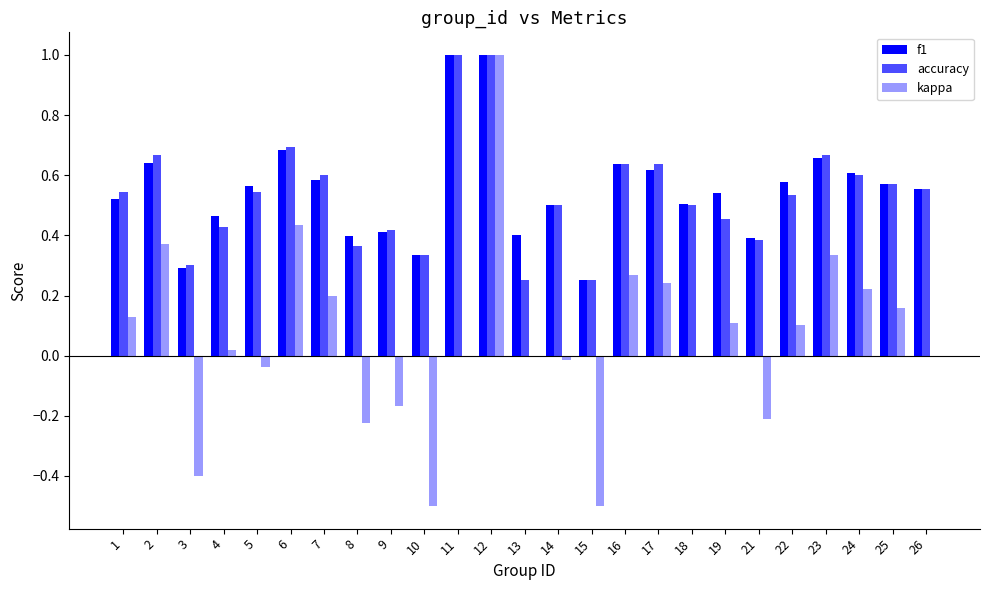

What is the total value across all series at 21?

0.6